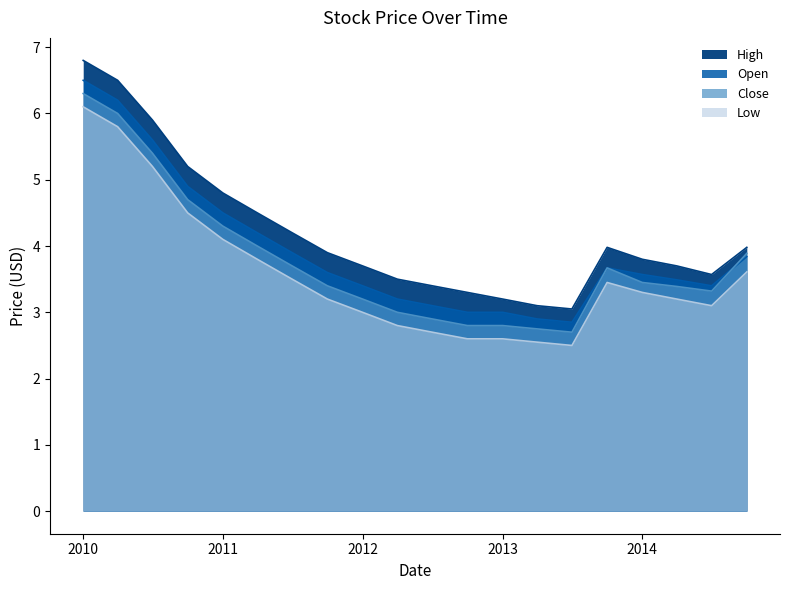

How many lines are shown in the chart?

4